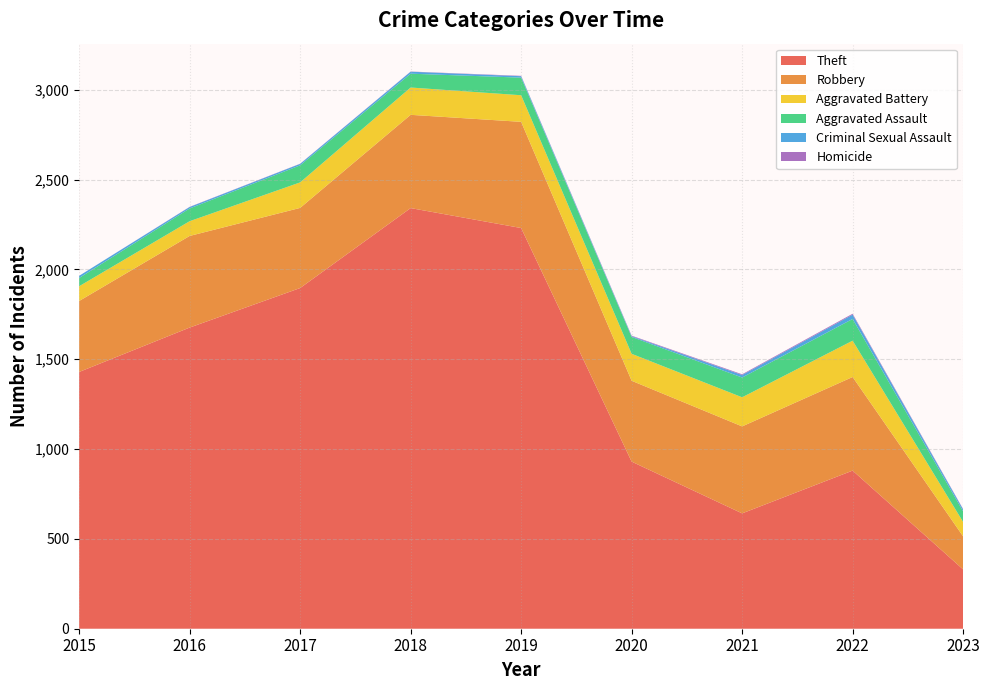

Reading left to right, extract all data points from this chart.

Theft: 1429	1676	1896	2341	2230	930	642	880	330
Robbery: 395	510	446	519	591	450	484	521	184
Aggravated Battery: 82	82	142	152	148	150	162	202	80
Aggravated Assault: 46	71	95	77	98	94	110	121	59
Criminal Sexual Assault: 12	8	8	11	8	4	14	24	11
Homicide: 0	1	1	1	2	3	4	5	2